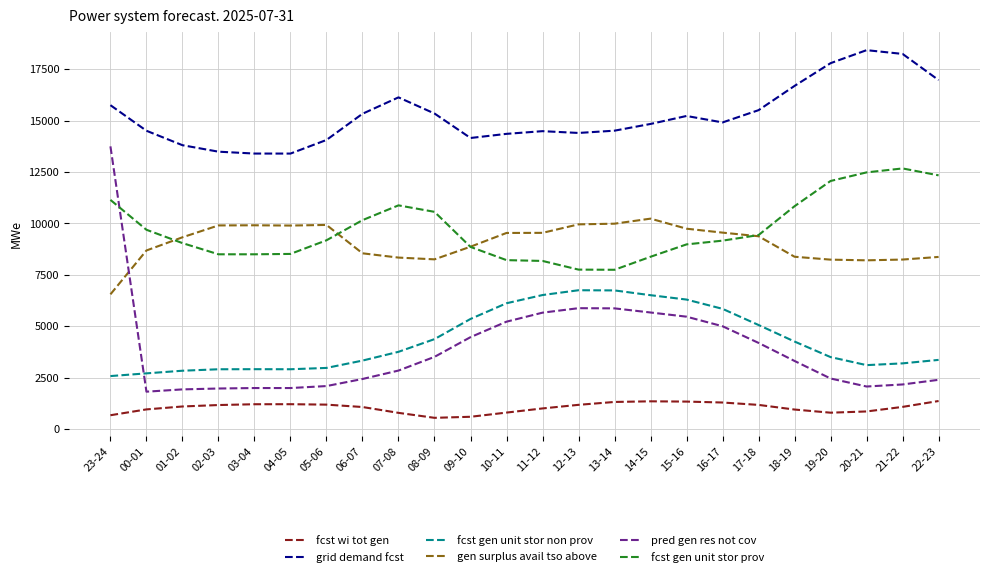

Where does the gen surplus avail tso above series first go above 9371?

02-03